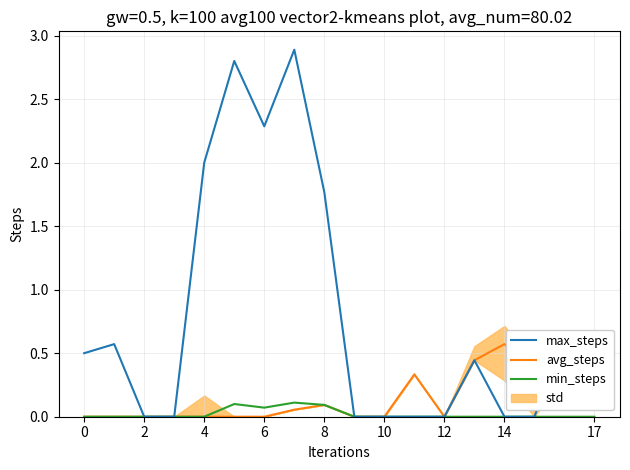

How many interior local peaks does the max_steps series have?

5